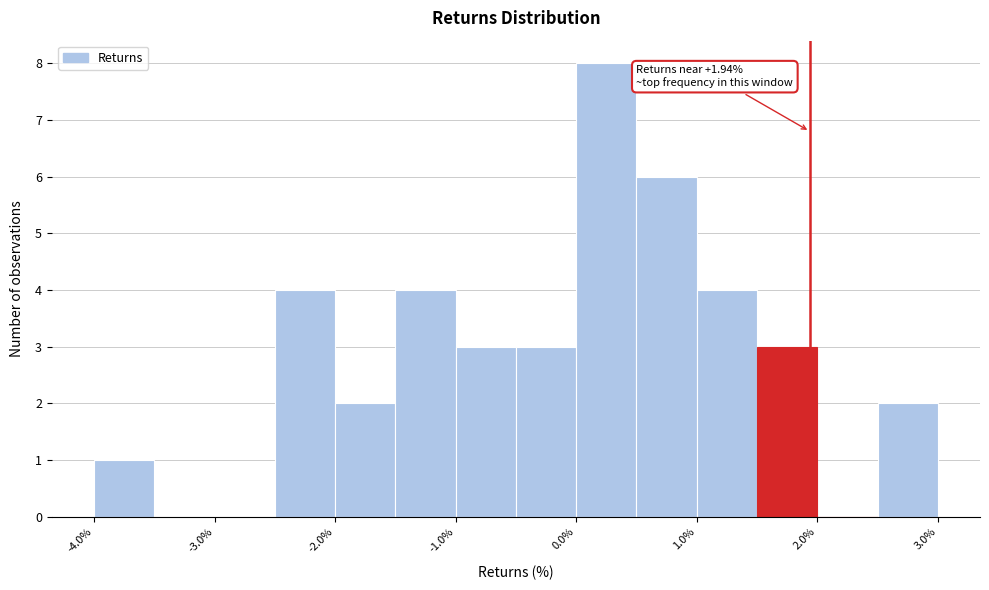

Over which range of the x-axis is the bar tallest?

0.0 to 0.5